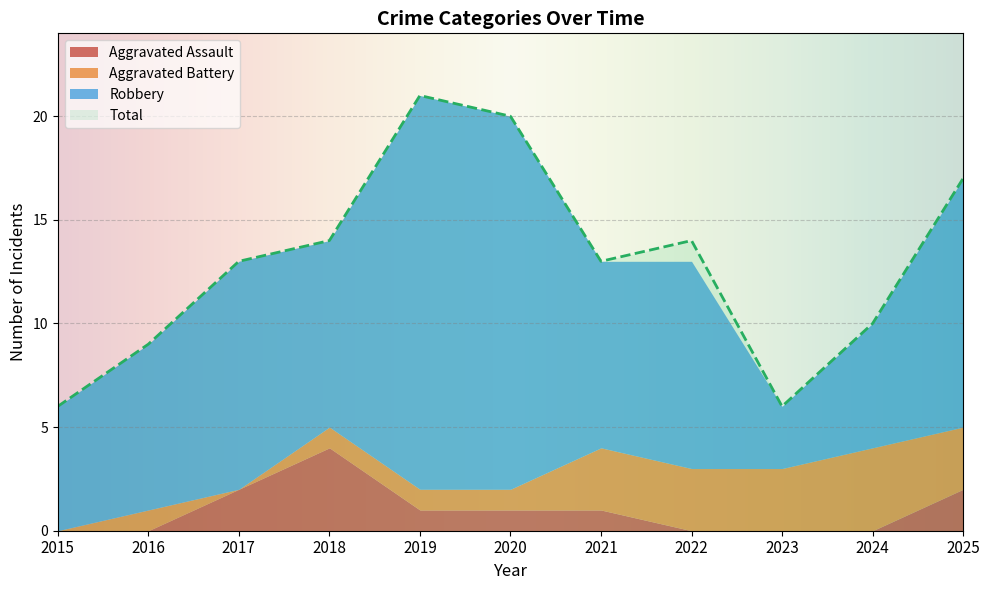

Reading left to right, transcribe all the data shown in this chart.

Aggravated Assault: 0	0	2	4	1	1	1	0	0	0	2
Aggravated Battery: 0	1	0	1	1	1	3	3	3	4	3
Robbery: 6	8	11	9	19	18	9	10	3	6	12
Total: 6	9	13	14	21	20	13	14	6	10	17